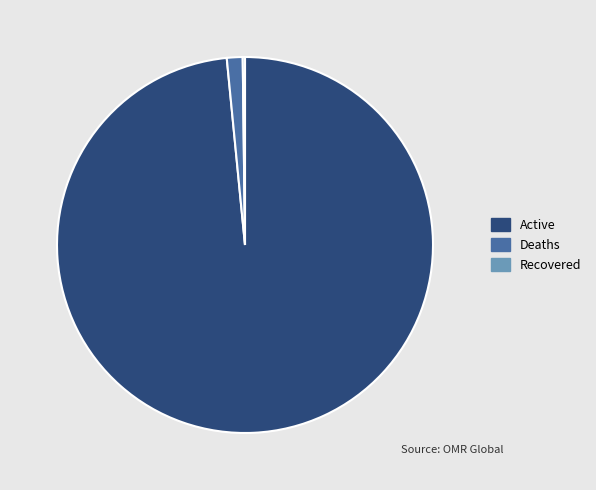

Is it true that Active is 89% of the pie?

False